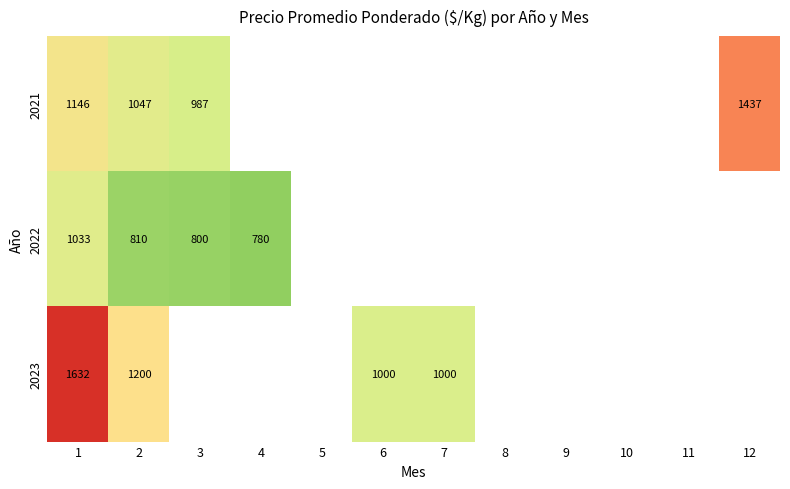

How many positive values does the 2022 series have?

4